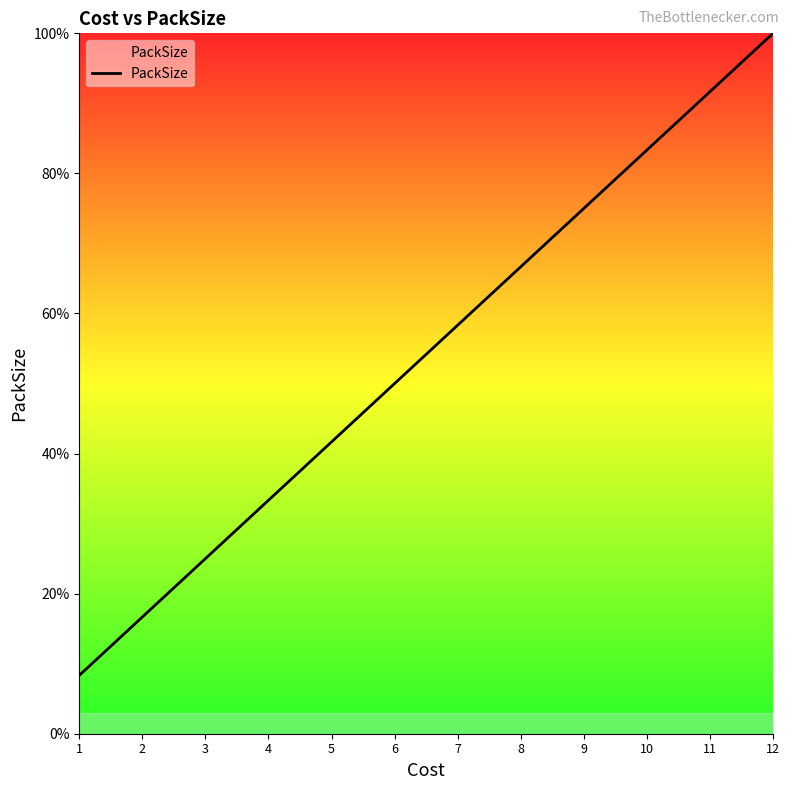

The chart shows a value of 50.0 at 6. True or false?

True